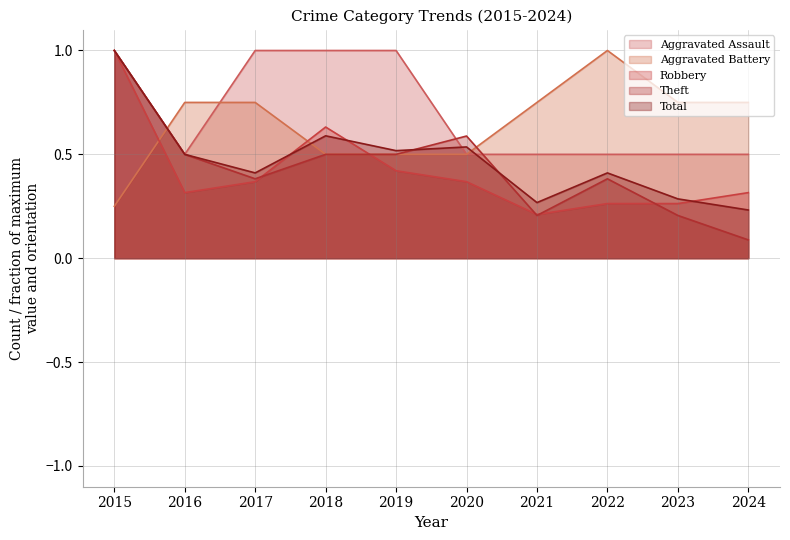

Which series has the widest spread of values?

Theft